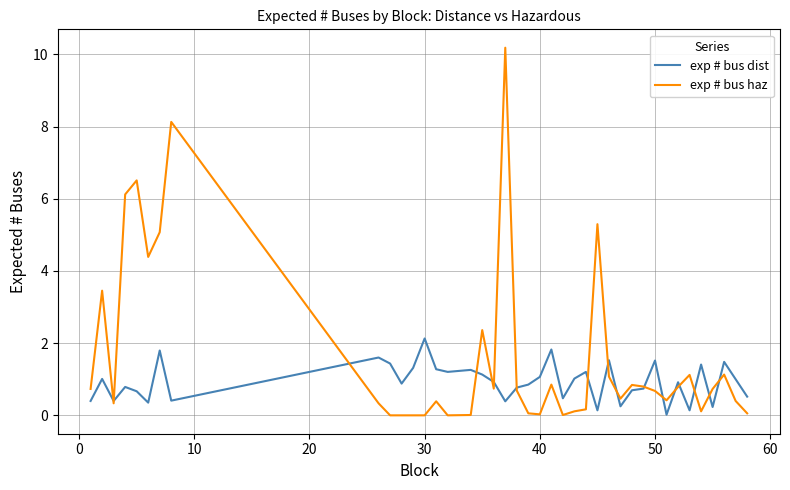

Which series has the largest total across all categories?

exp # bus haz